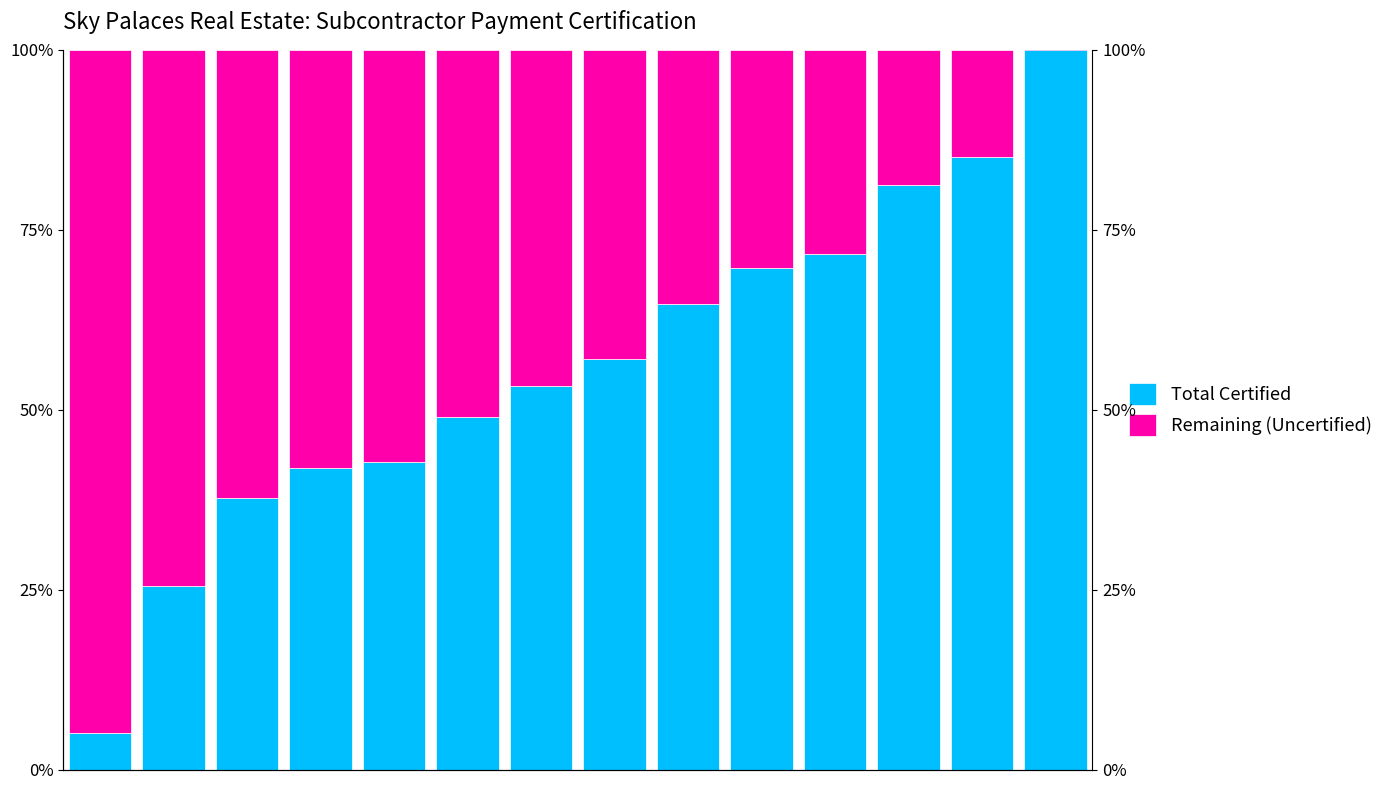

The Total Certified series shows 5.1 at −2. True or false?

True